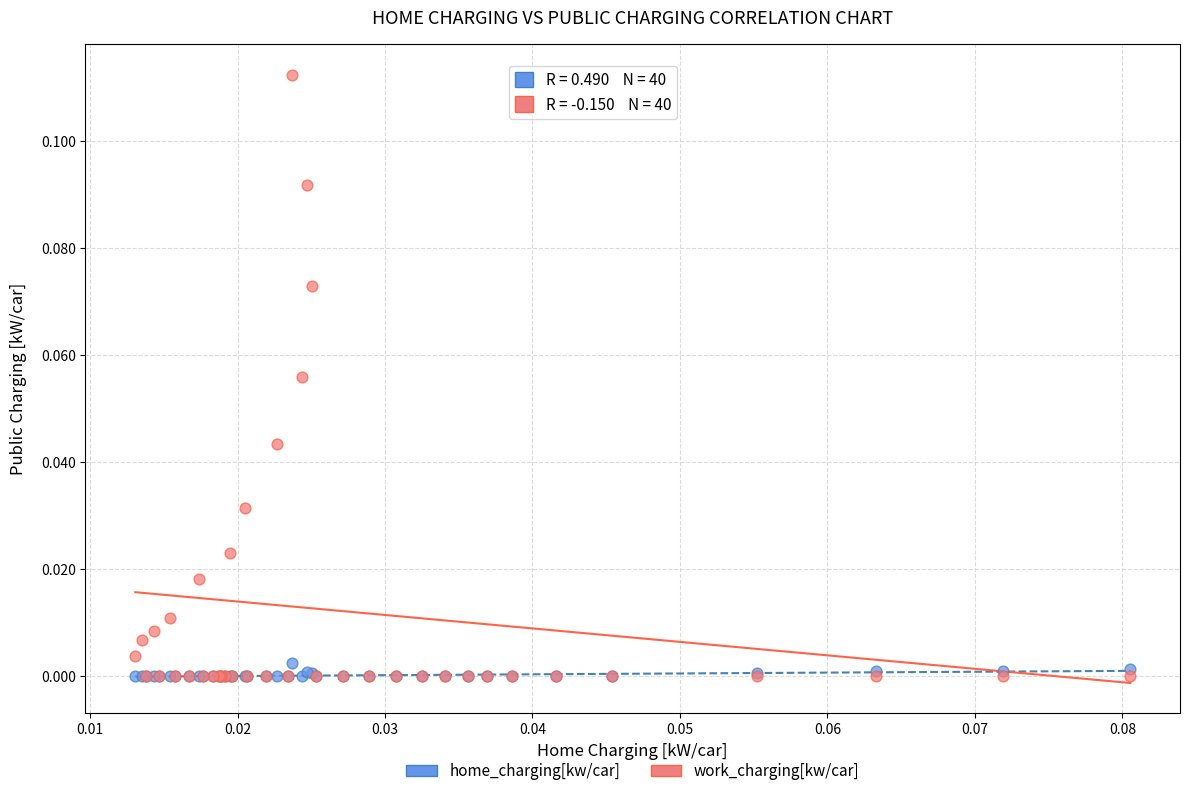

What are all the series names shown in the legend?

home_charging[kw/car], work_charging[kw/car]